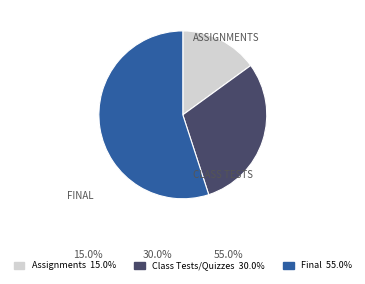

Does any single category account for the majority?

Yes